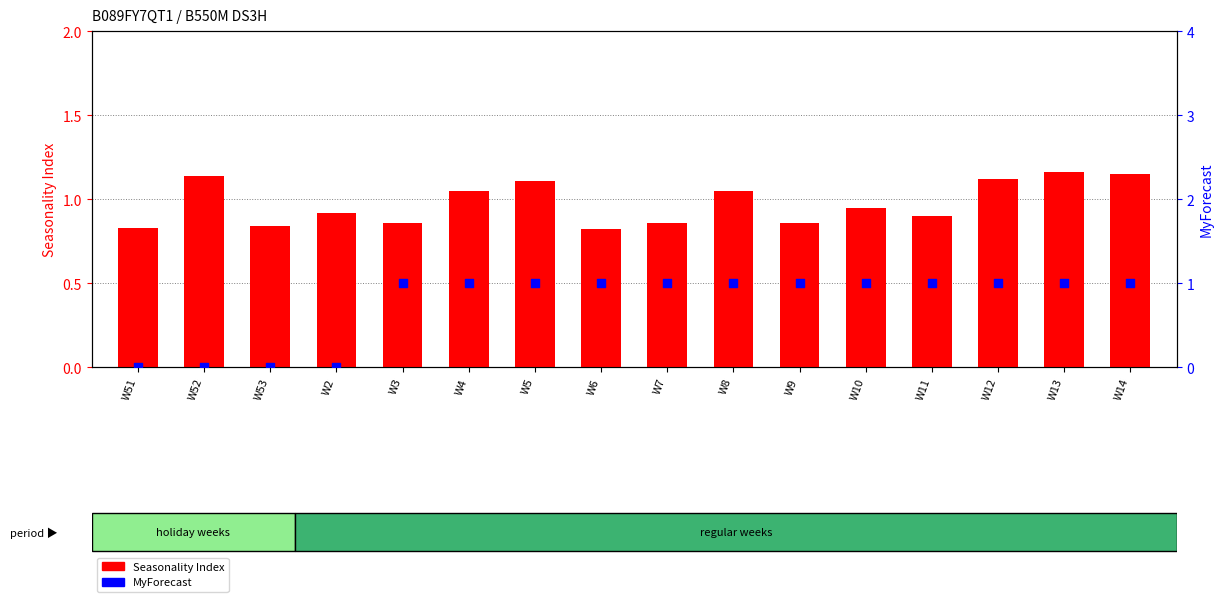

What are all the series names shown in the legend?

Seasonality Index, MyForecast